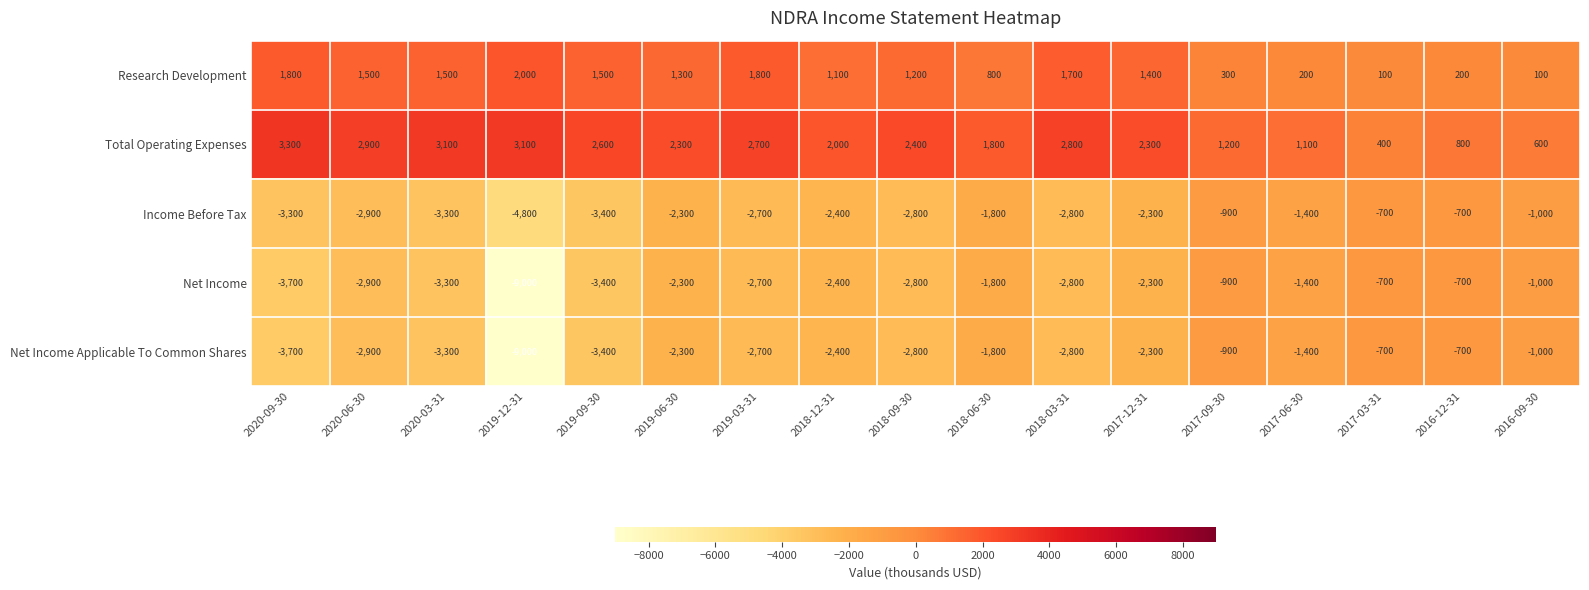

At which label does Total Operating Expenses first exceed 2300?

2020-09-30